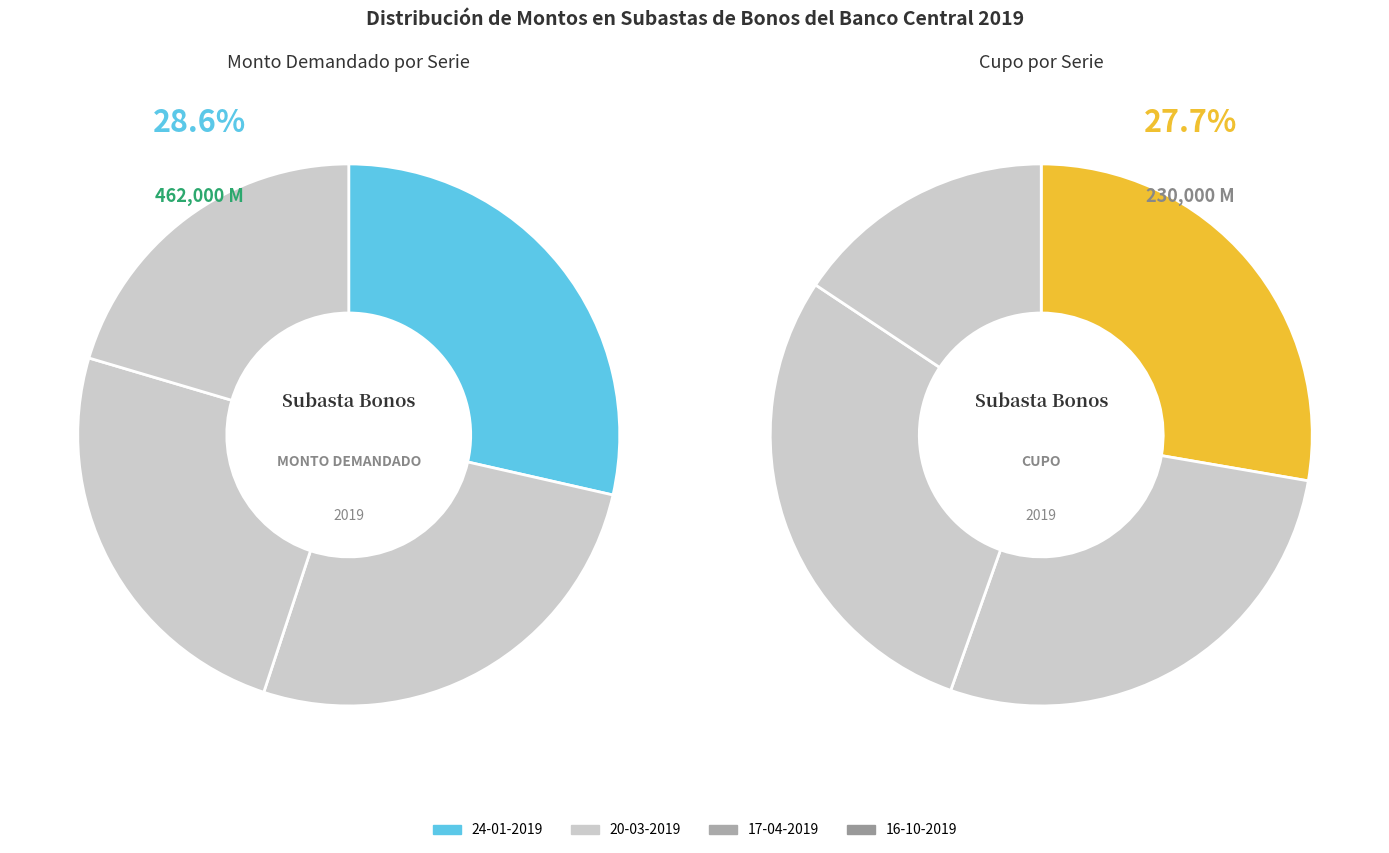

Is 17-04-2019 the majority of the pie?

No